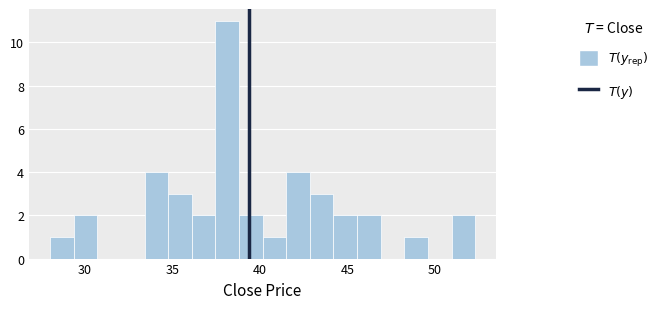

Read against the x-axis, roughly where is the centre of the tallest bar?

38.0